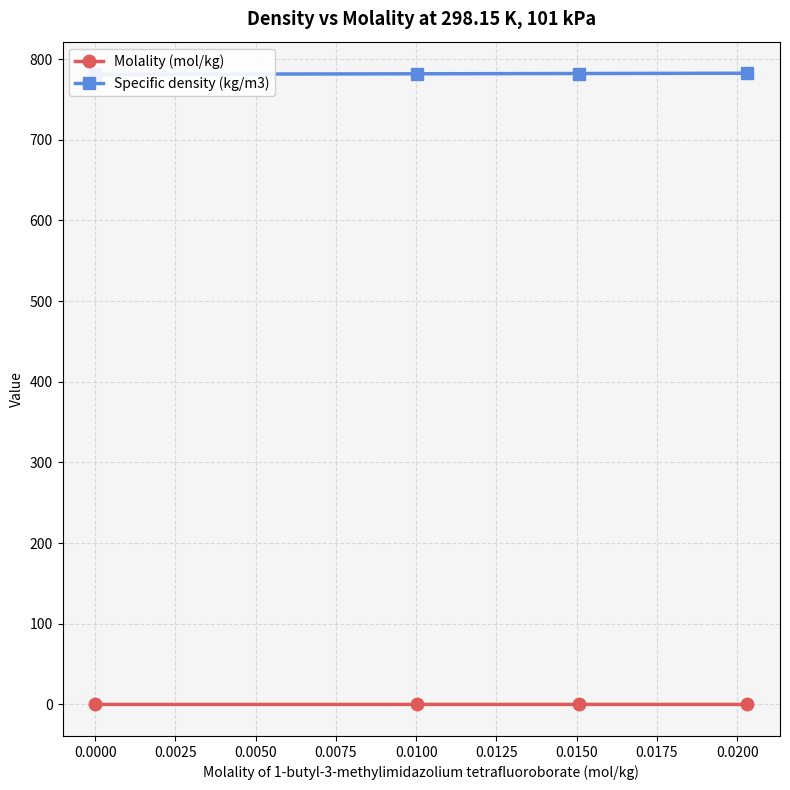

True or false: Molality (mol/kg) has more than 1 interior local peaks.

False